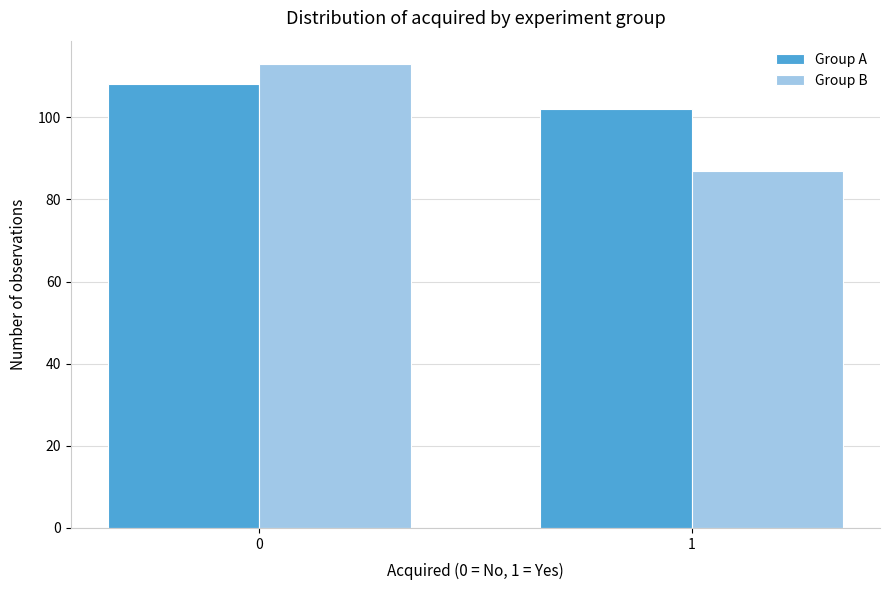

Reading right to left, what are all the values shown in this chart?

Group A: 102	108
Group B: 87	113